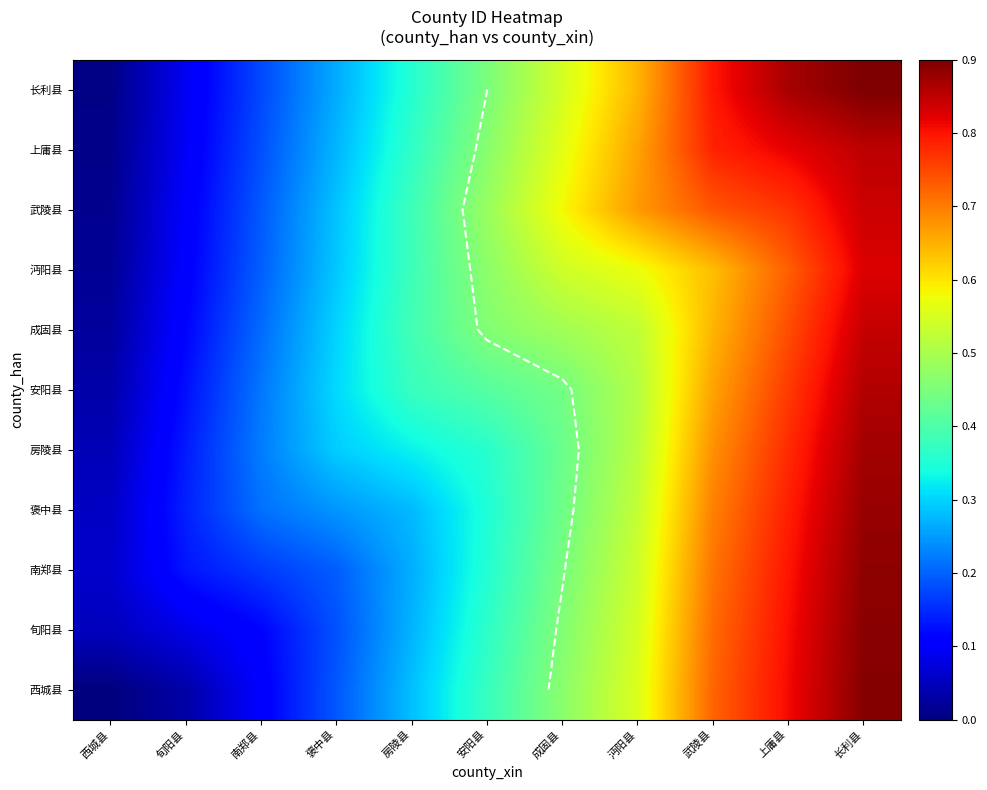

At which label does 上庸县 reach its peak?

长利县